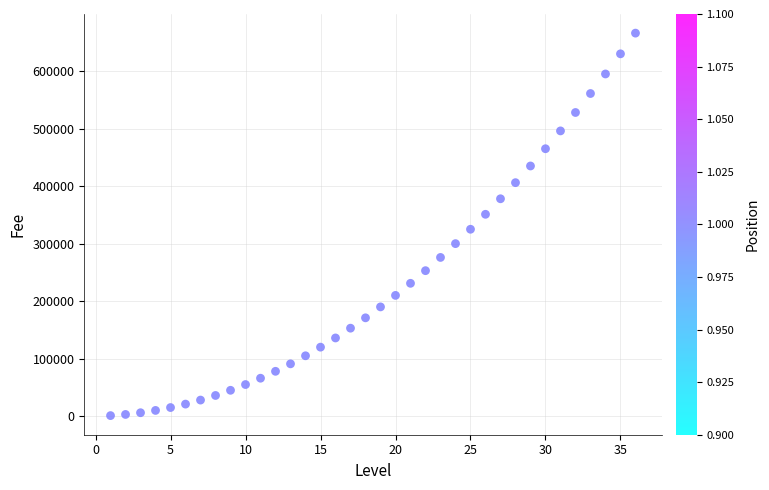

What is the range of Y values (max minus min)?

665000